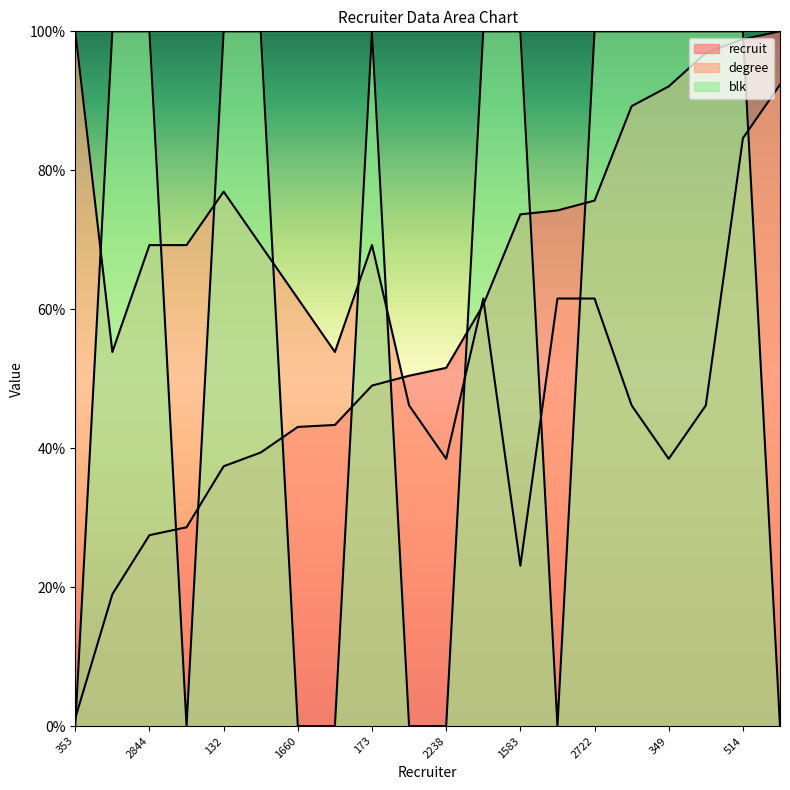

What is the label of the 4th point from the left?

1112